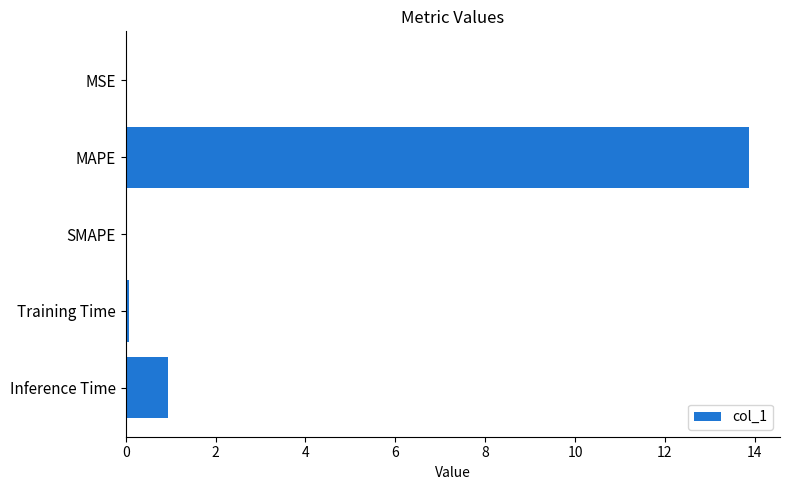

Which category has the highest value across all series?

MAPE